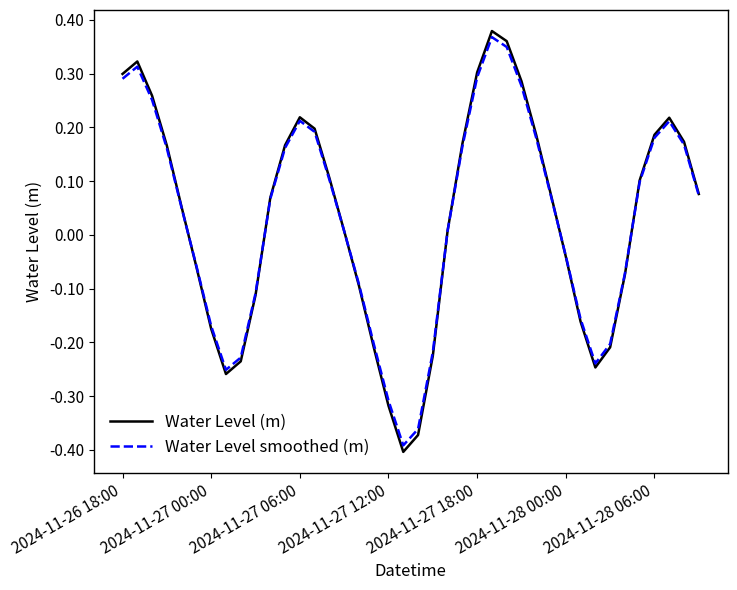

Which series has the largest range (max minus min)?

Water Level (m)